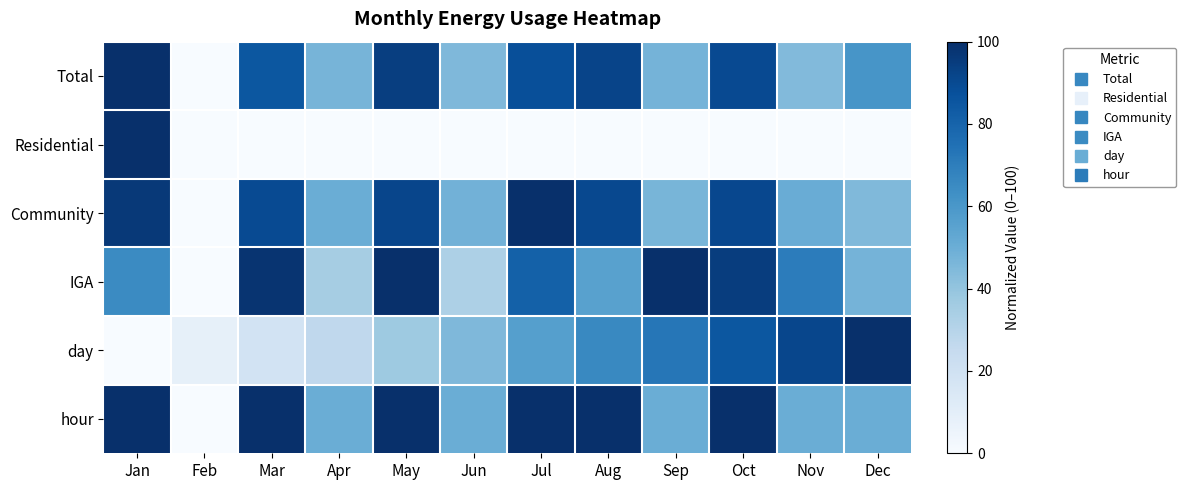

What is the spread (max minus min) of values at Nov?

91.0